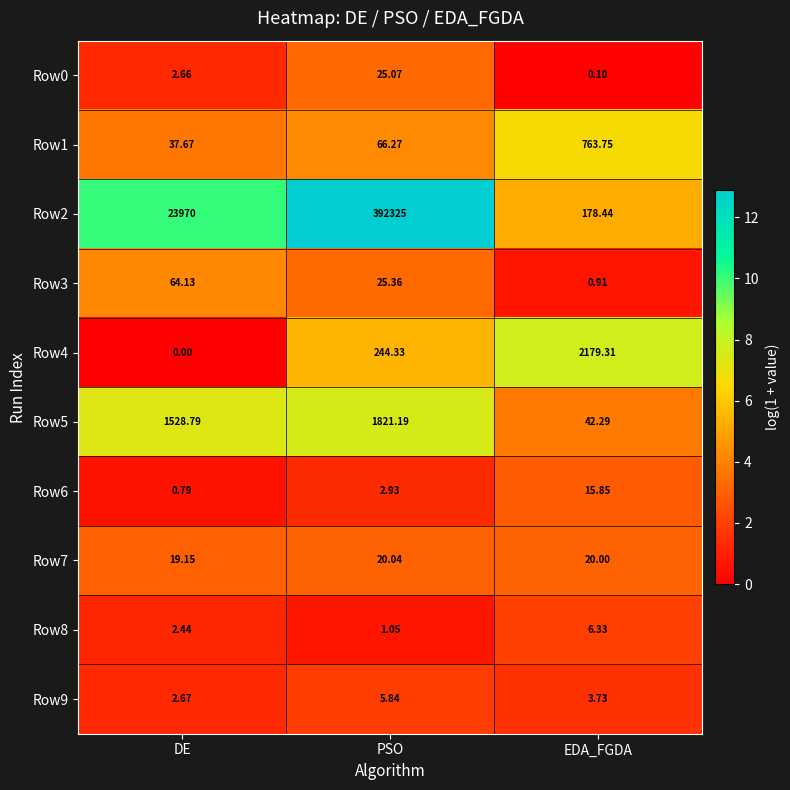

At PSO, list the series in order from largest to smallest.

Row2, Row5, Row4, Row1, Row3, Row0, Row7, Row9, Row6, Row8